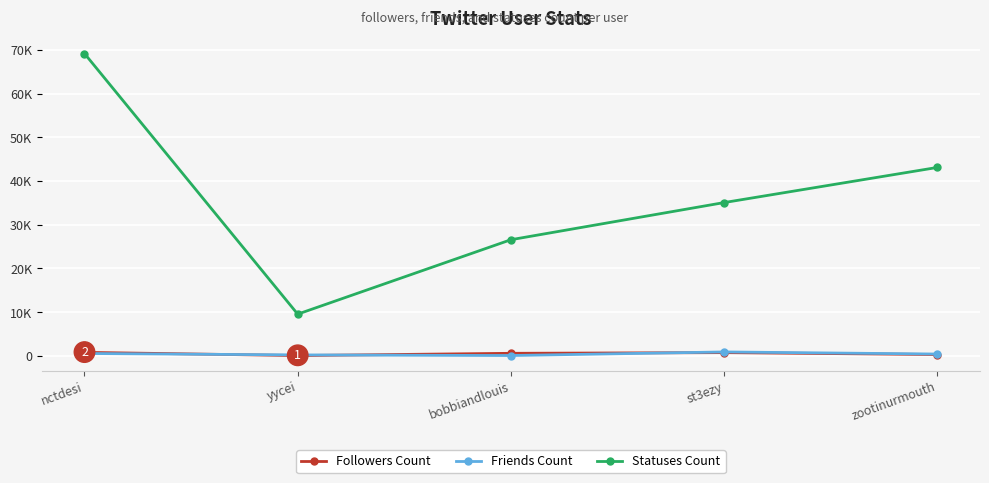

What is the sum of all Friends Count values?

2028